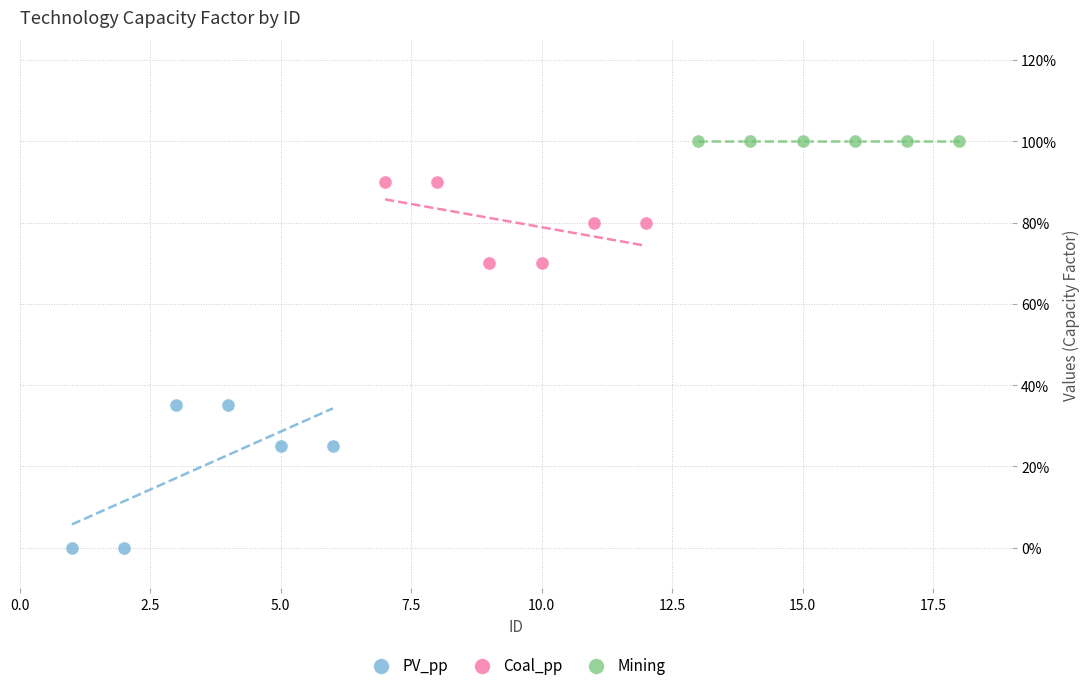

Which series reaches the maximum Y coordinate?

Mining